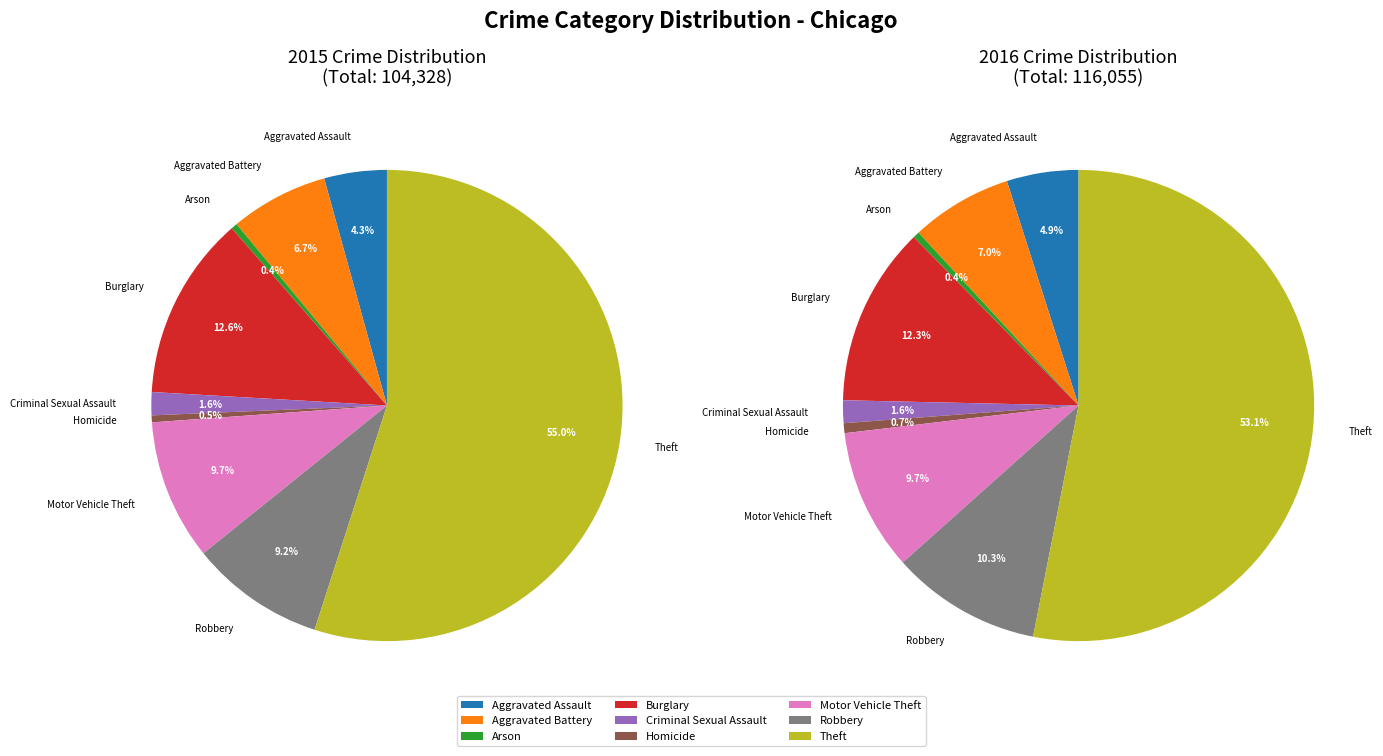

What is the smallest slice in the pie chart?

Arson